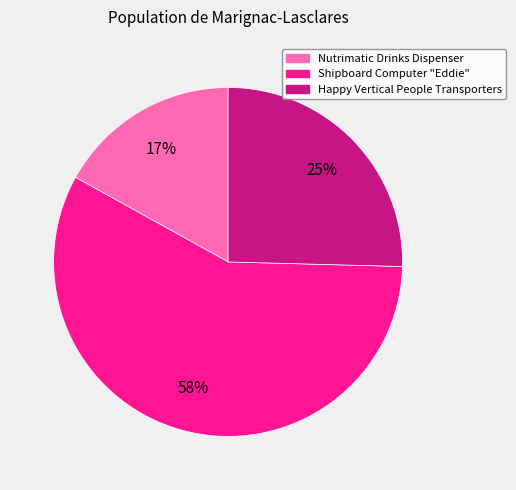

Which slice is the largest?

Shipboard Computer "Eddie"